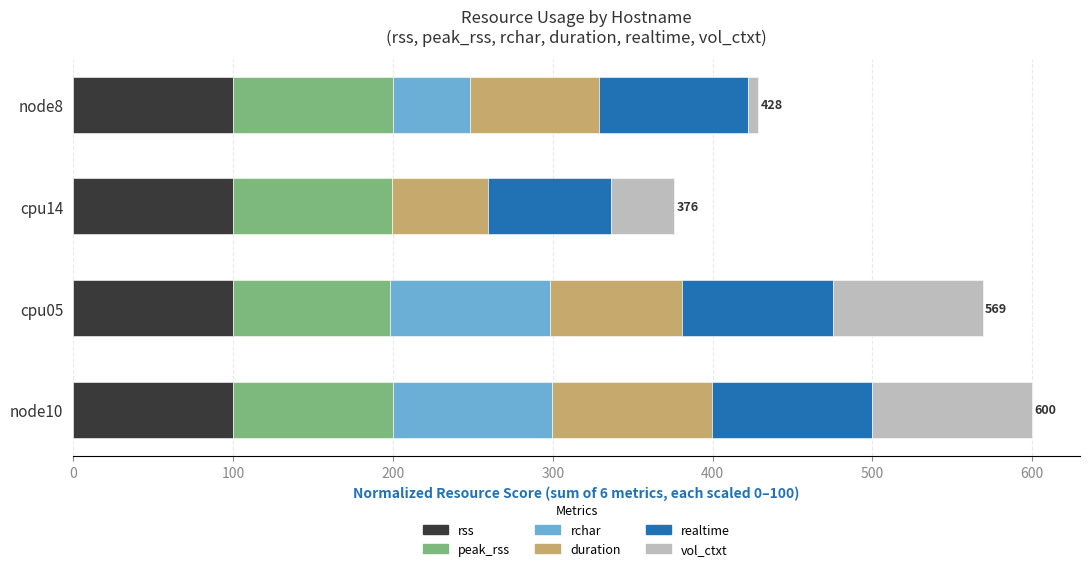

What is the maximum value for rss?

100.0